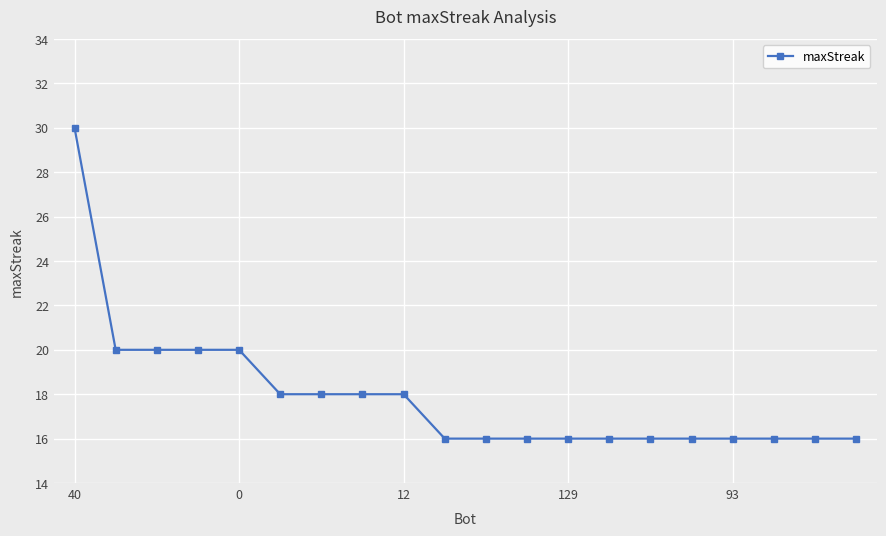

Count the values in the range 16 to 20.

19